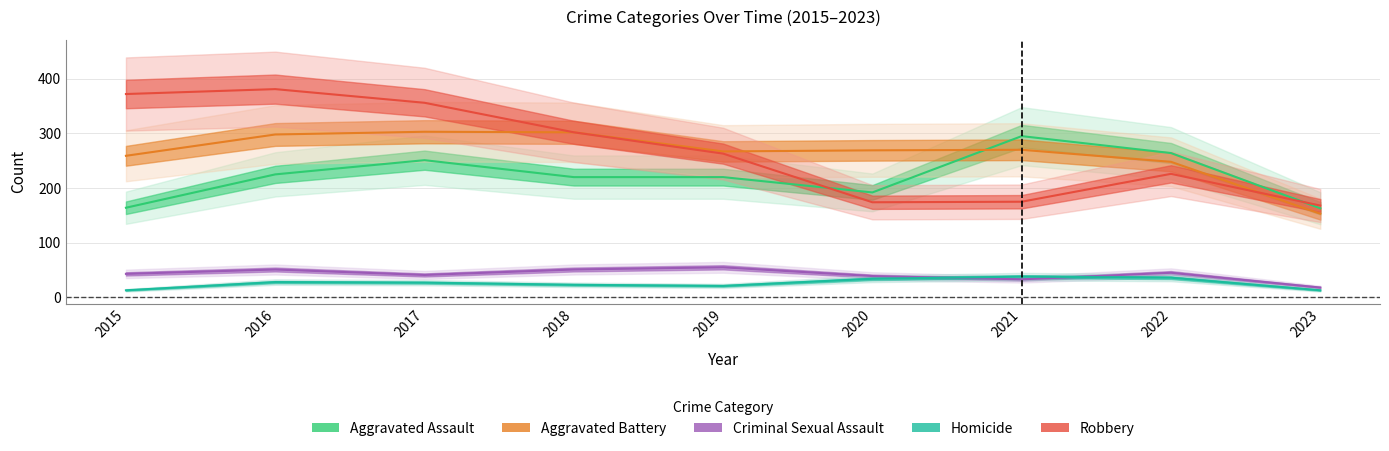

Where is Robbery nearest to the value 274?

2019